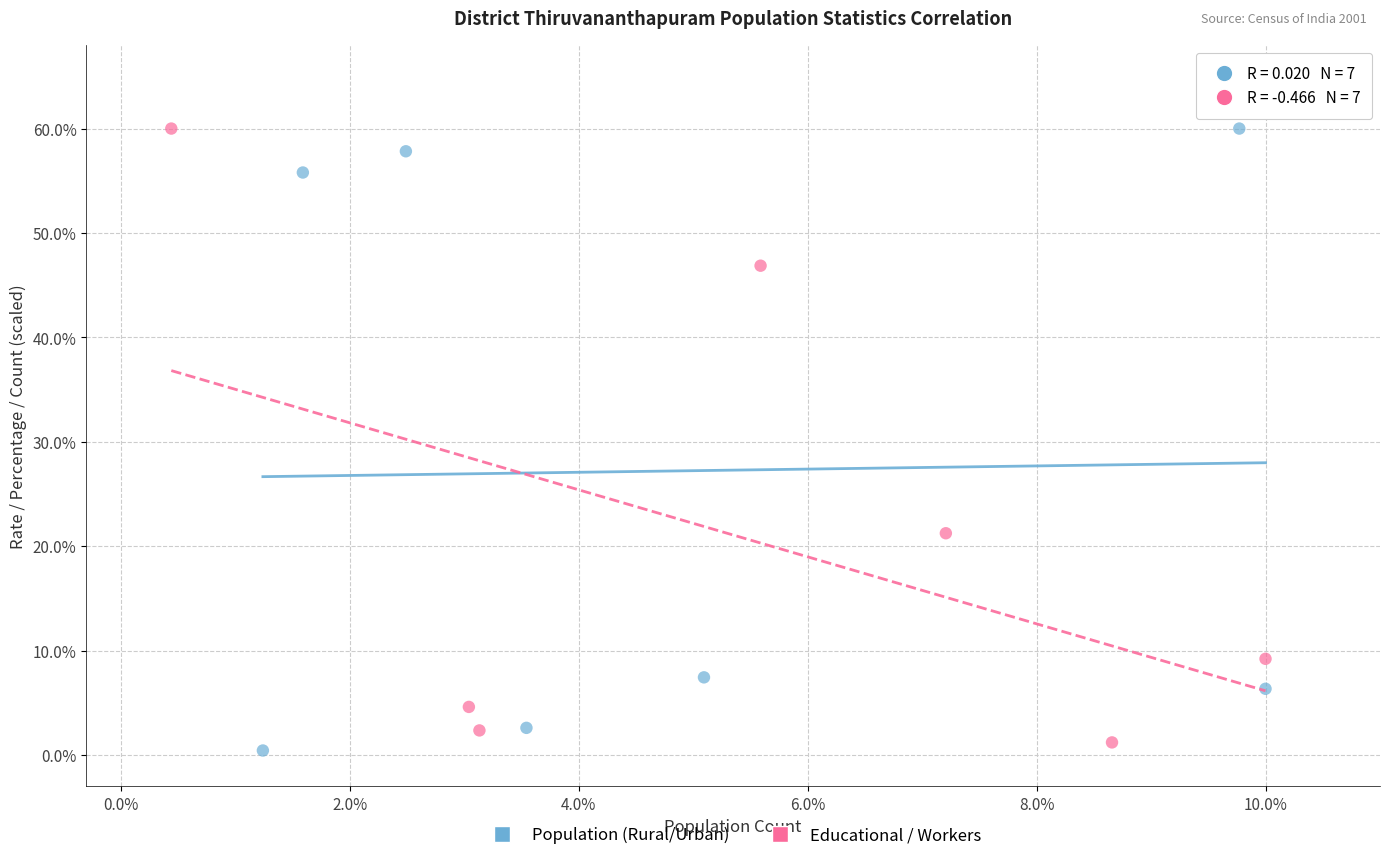

What are all the series names shown in the legend?

Population (Rural/Urban), Educational / Workers